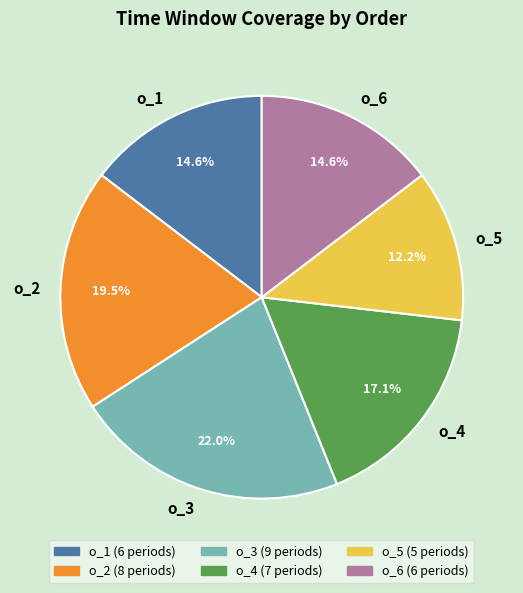

Count the number of slices in the pie.

6